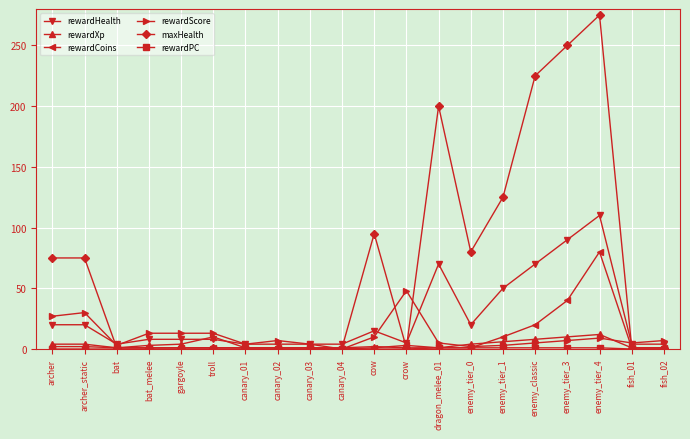

At which label is rewardHealth closest to 57?

enemy_tier_1